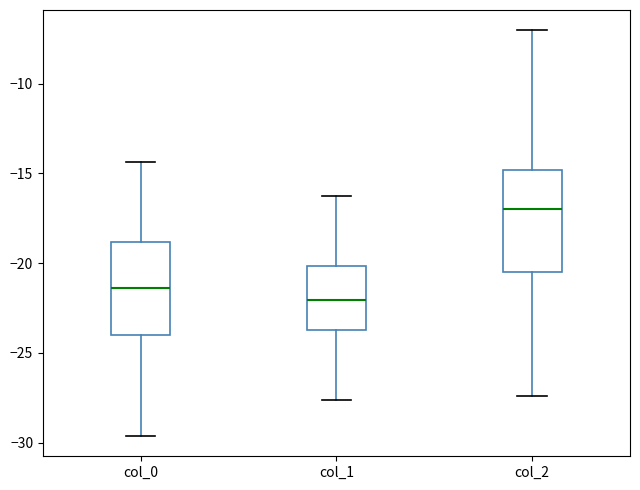

Which box has the highest median line?

col_2